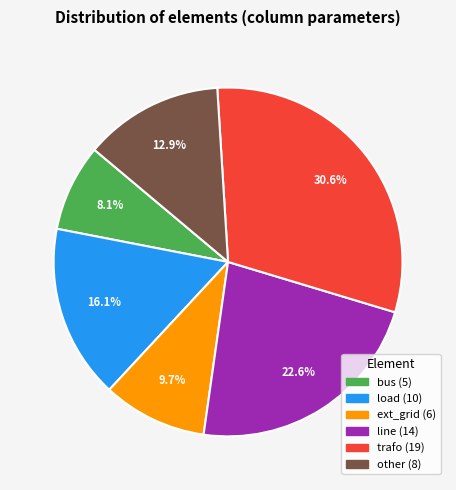

Is the sum of load and bus greater than half?

No